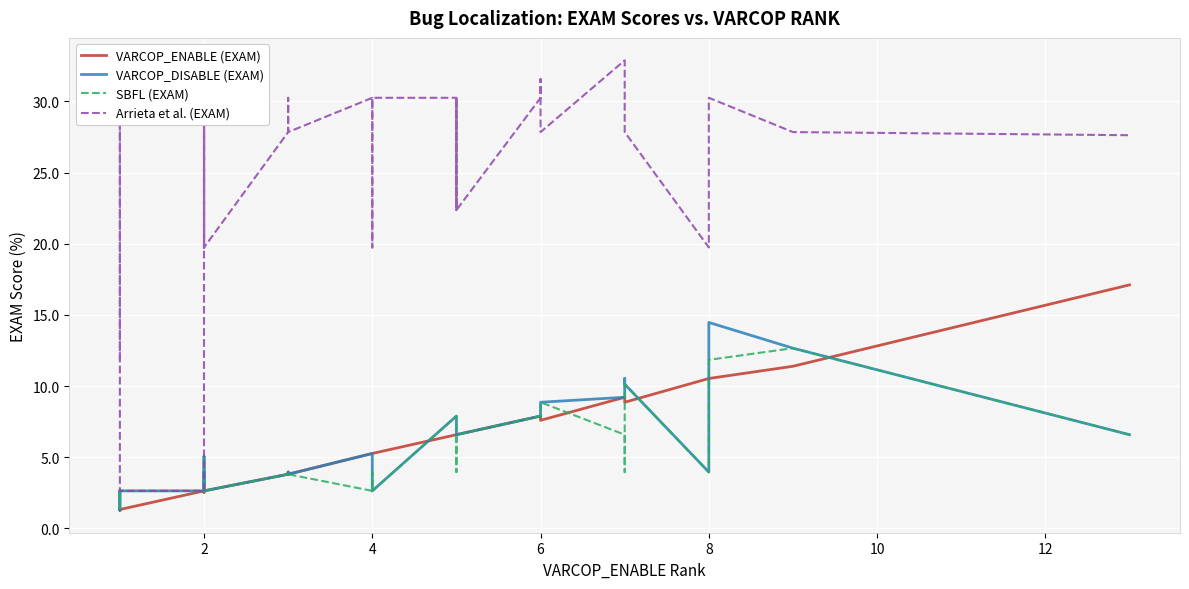

Which series has the largest range (max minus min)?

Arrieta et al. (EXAM)